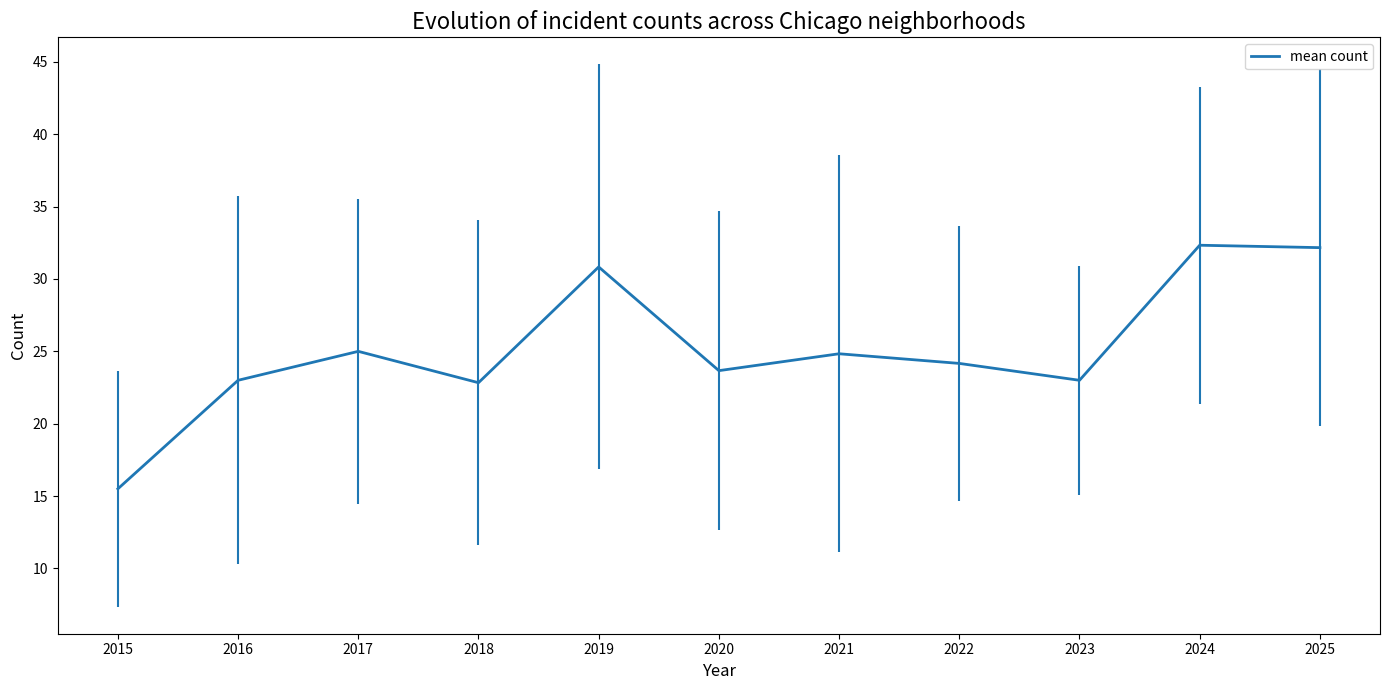

Reading left to right, extract all data points from this chart.

15.5	23.0	25.0	22.8	30.8	23.7	24.8	24.2	23.0	32.3	32.2